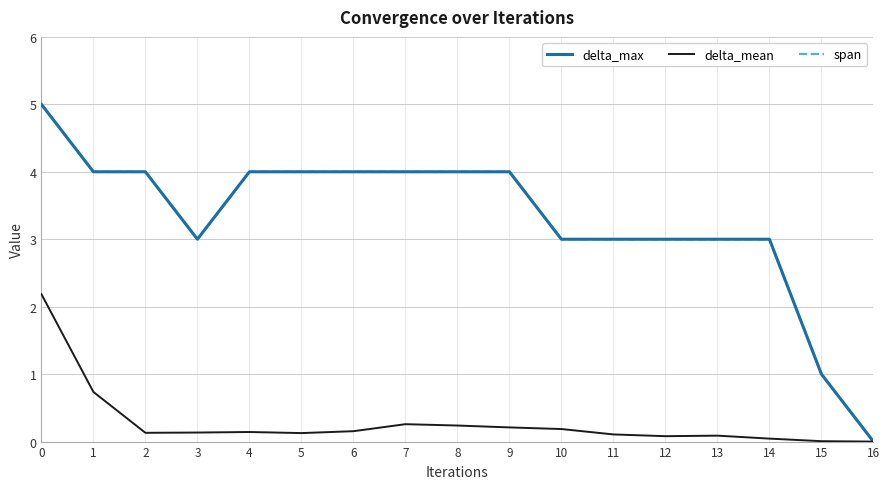

Is this an area chart (filled region under the line)?

No